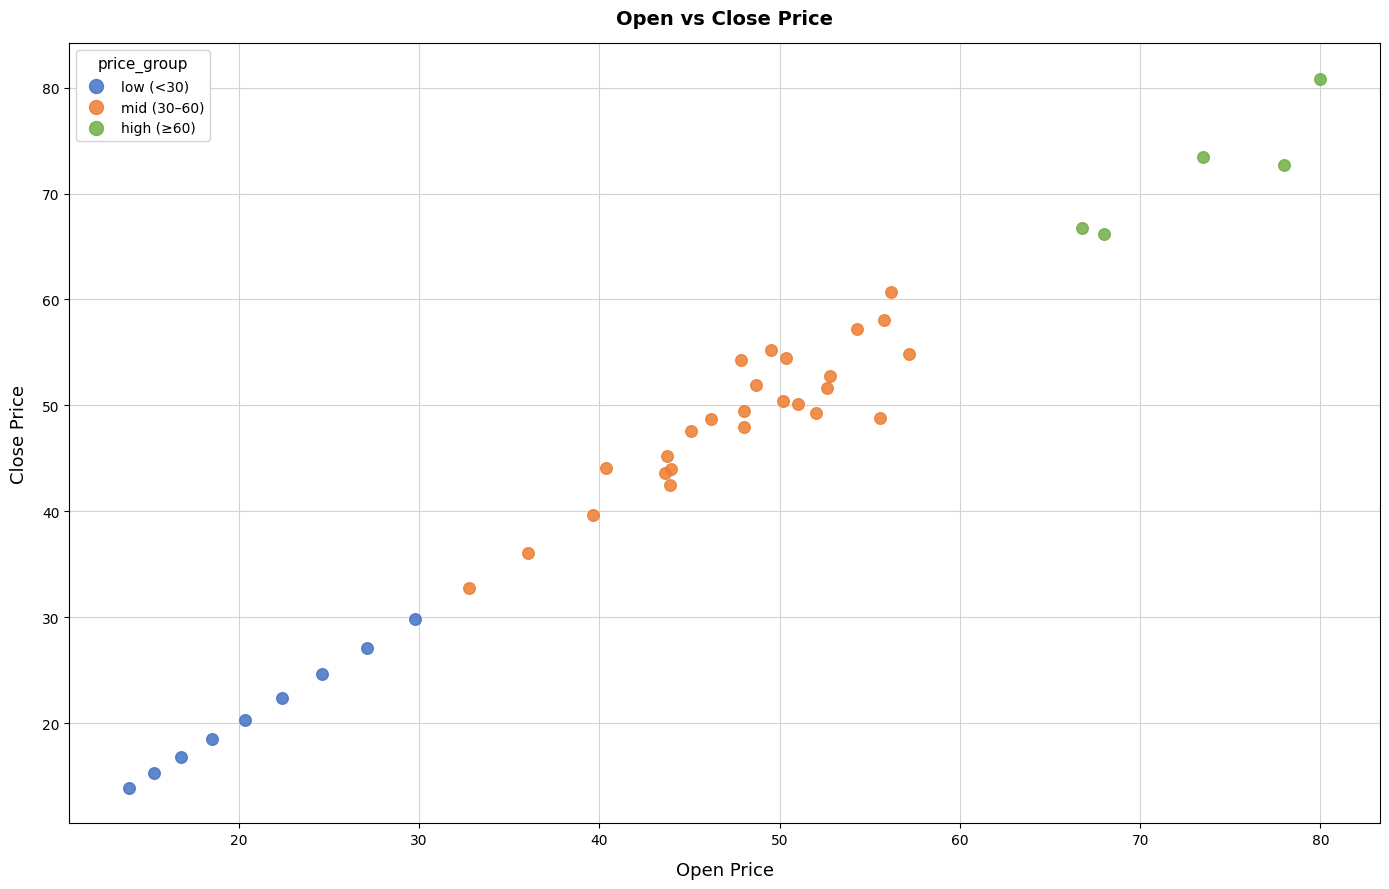

Which series contains the lowest Y value?

low (<30)